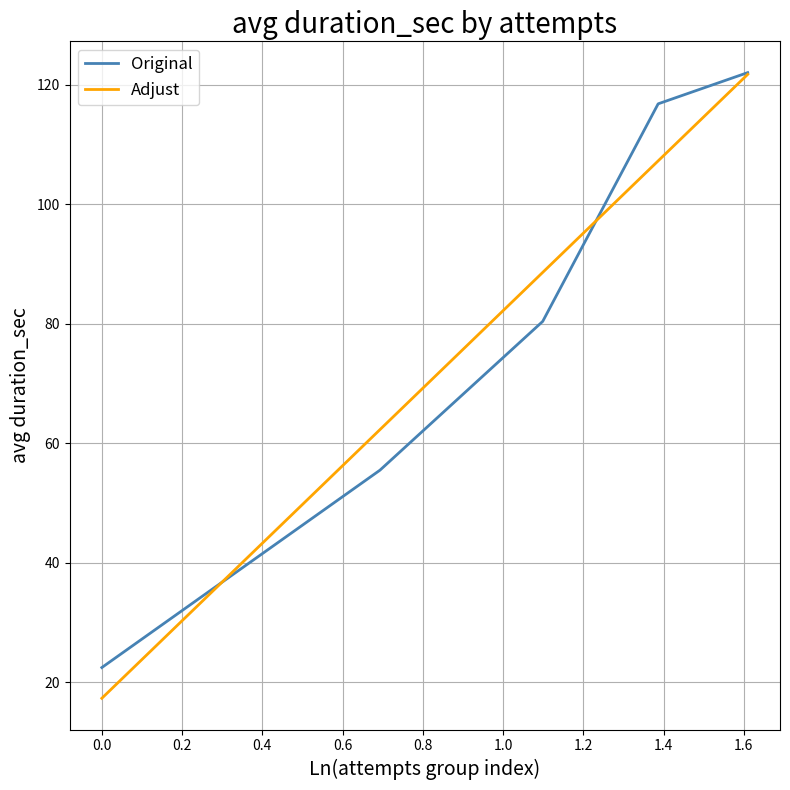

Is this an area chart (filled region under the line)?

No